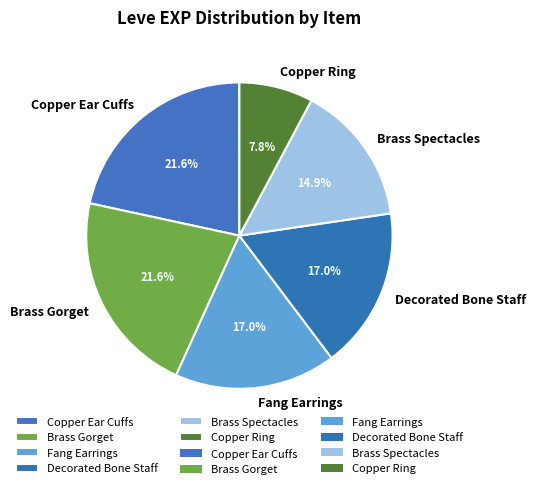

To the nearest percent, what is the difference between the largest and smallest slice percentages?

14%